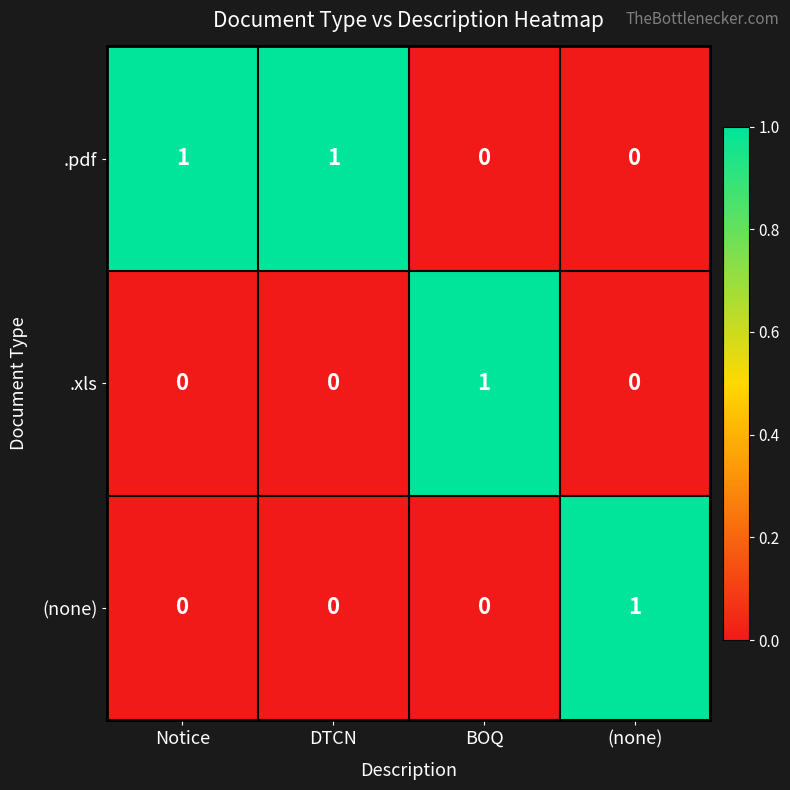

How many .xls values are between 0 and 1?

4